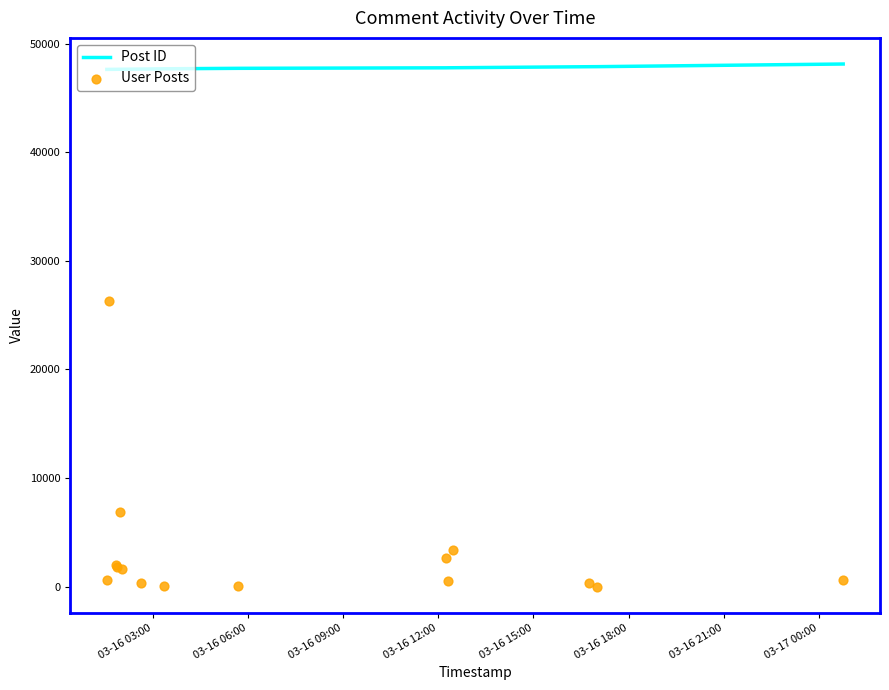

Which series contains the lowest Y value?

User Posts